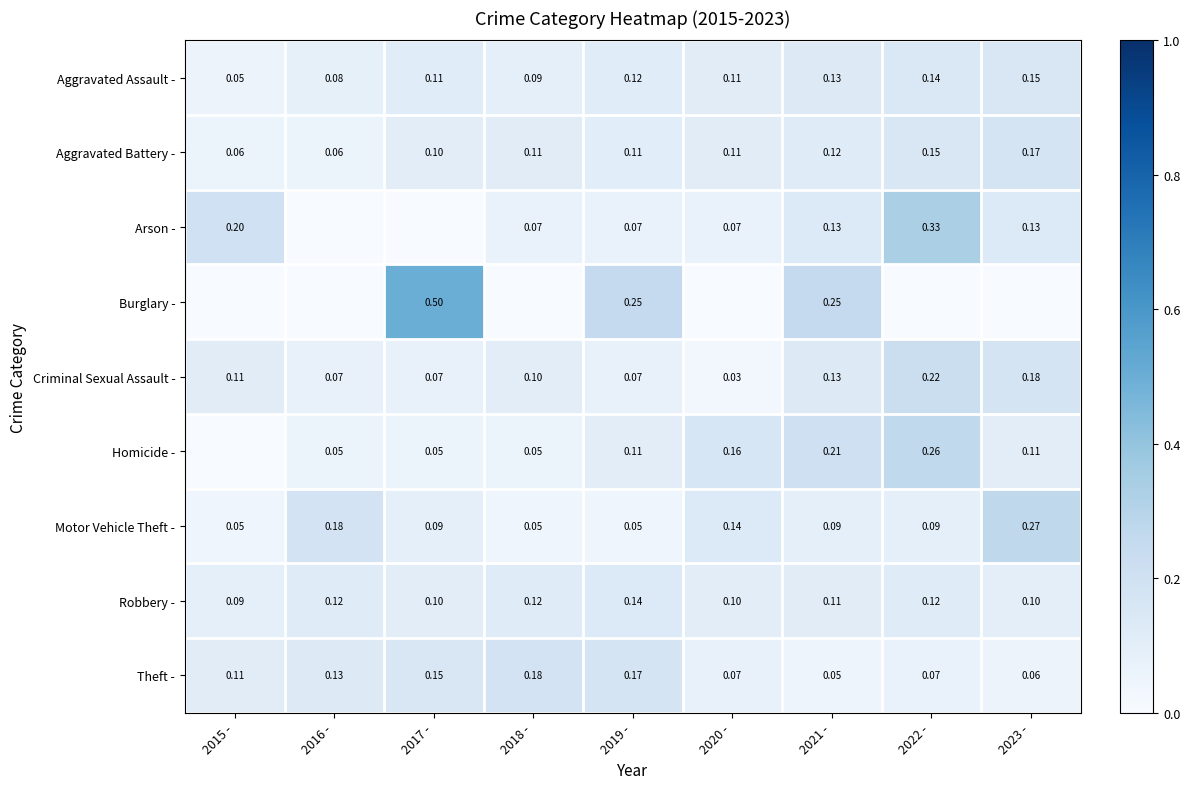

Is the value of Criminal Sexual Assault - at 2018 - greater than the value of Theft - at 2017 -?

No